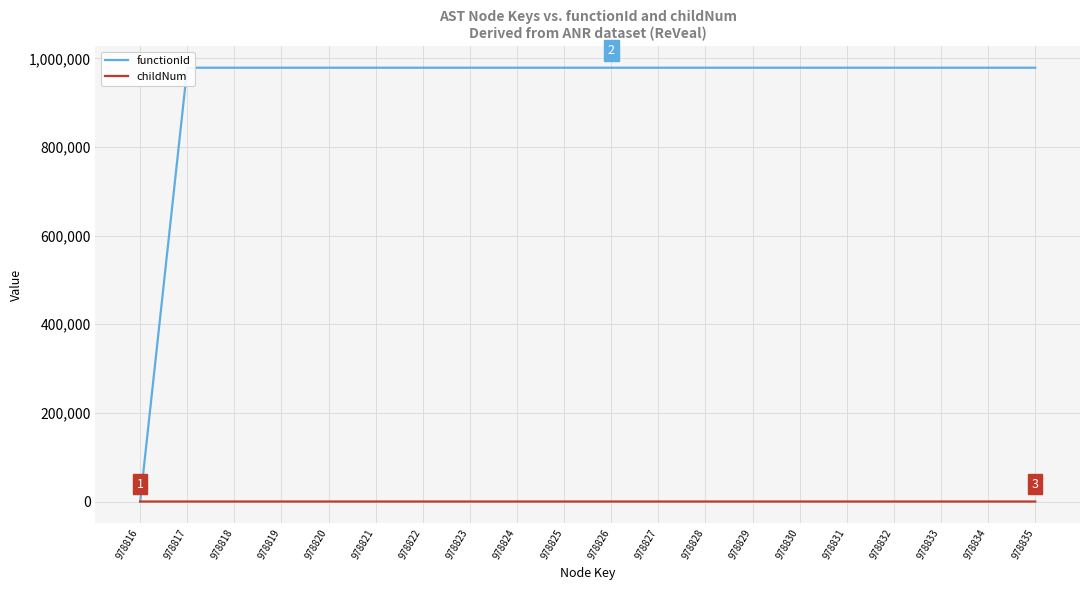

Is it true that childNum equals 1 at 978833?

False